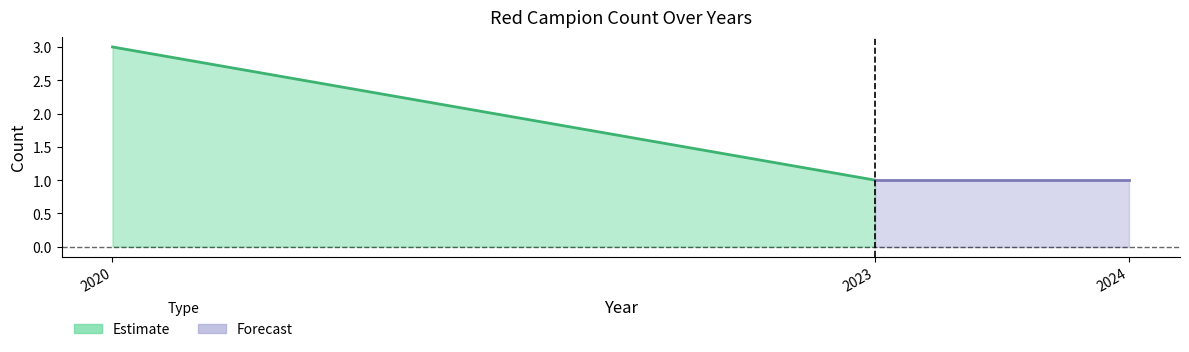

How many lines are shown in the chart?

3